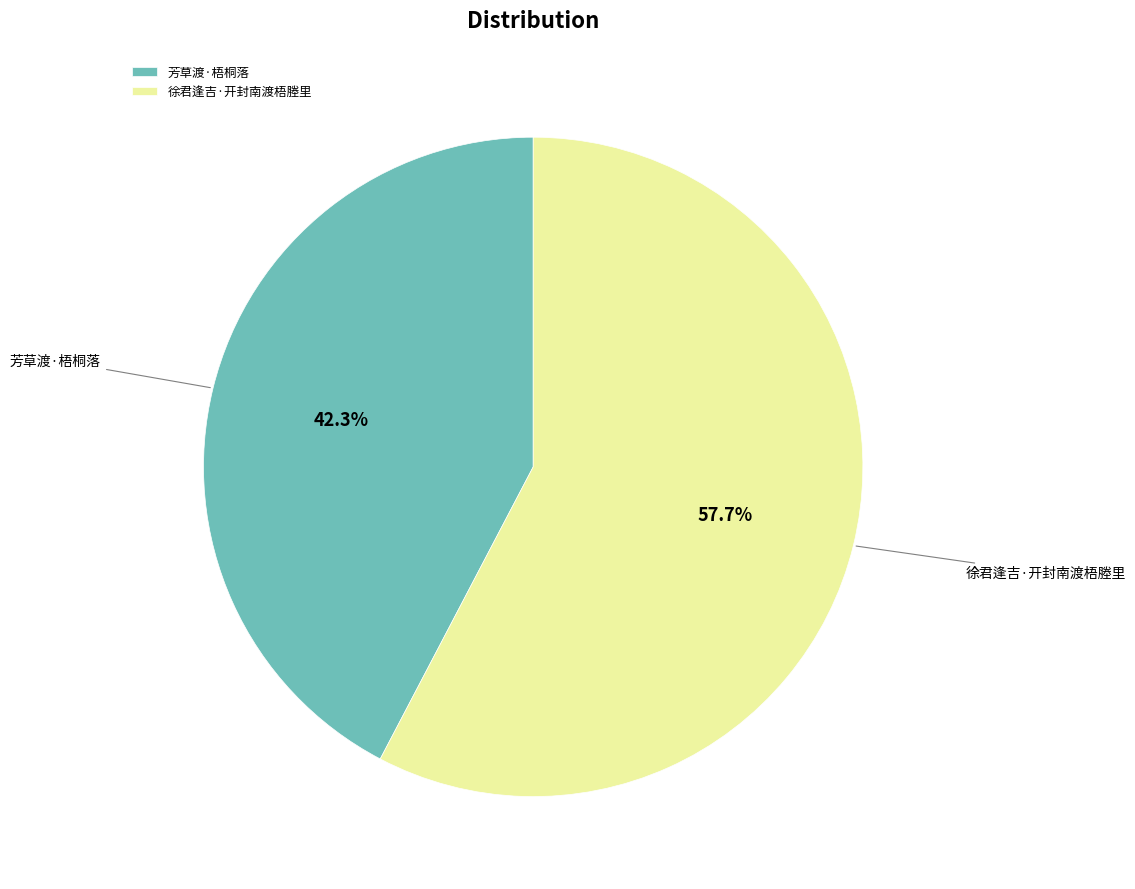

What is the ratio of the value at 芳草渡·梧桐落 to the value at 徐君逢吉·开封南渡梧塍里?

0.7